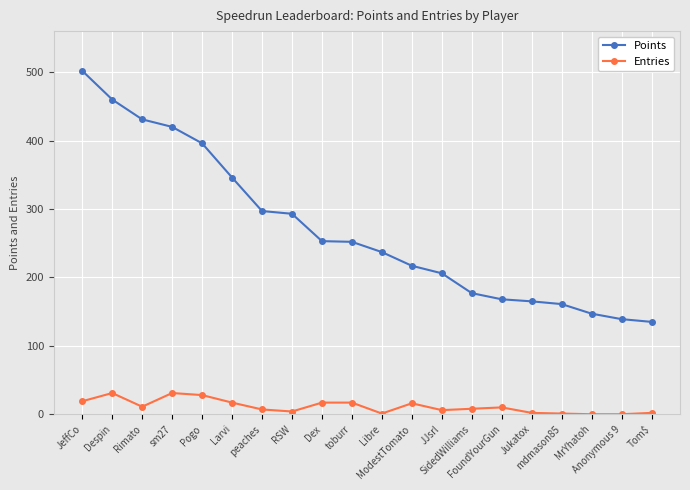

Rank the series by their maximum value, from lowest to highest.

Entries, Points